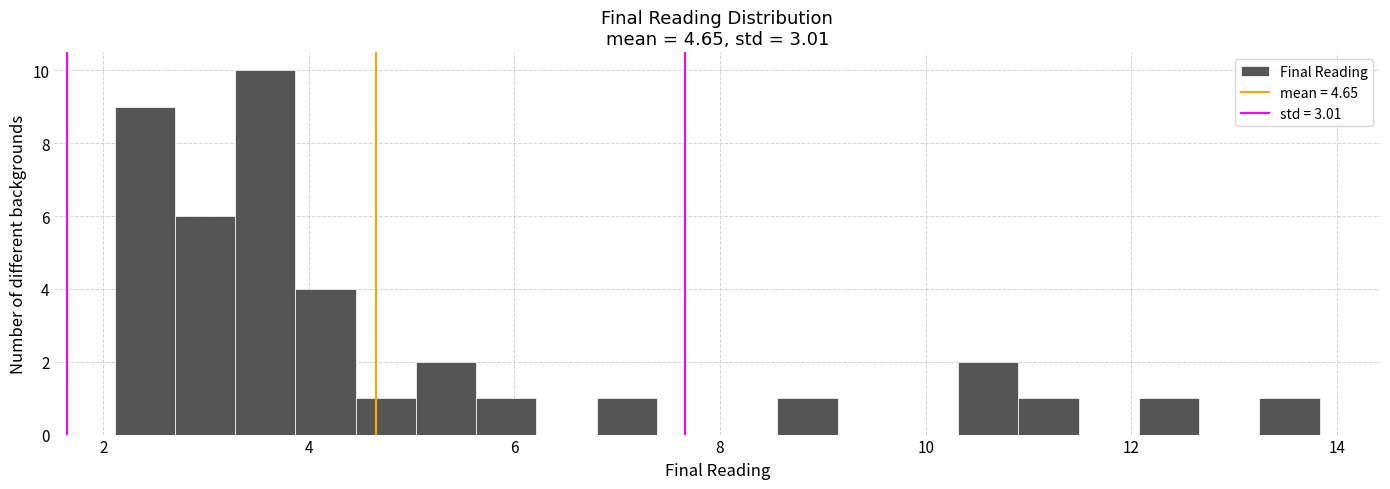

Around what value on the x-axis is the tallest bar? Give the approximate position of its centre, as read against the axis.

3.6